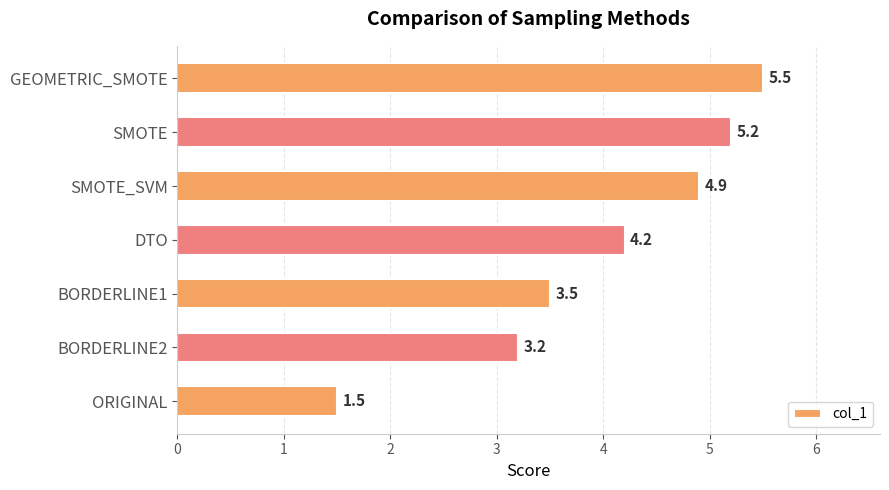

Where is the data nearest to the value 3?

BORDERLINE2